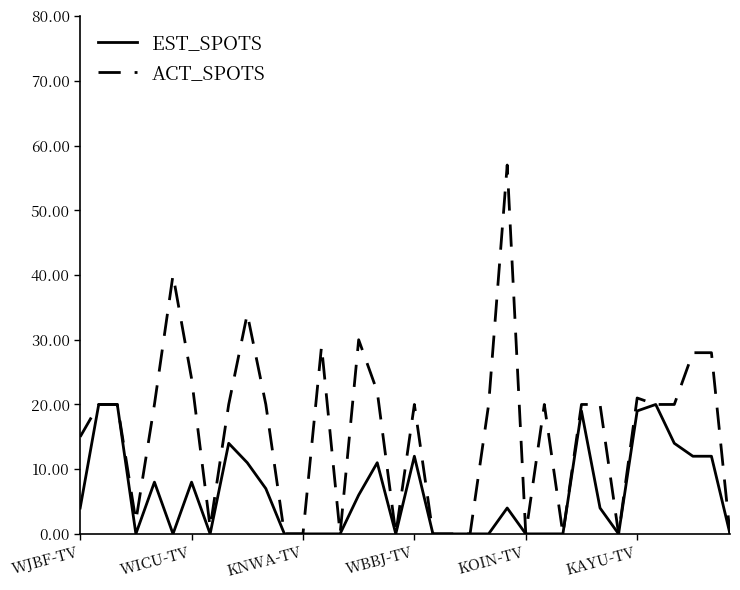

Which series has the largest total across all categories?

ACT_SPOTS